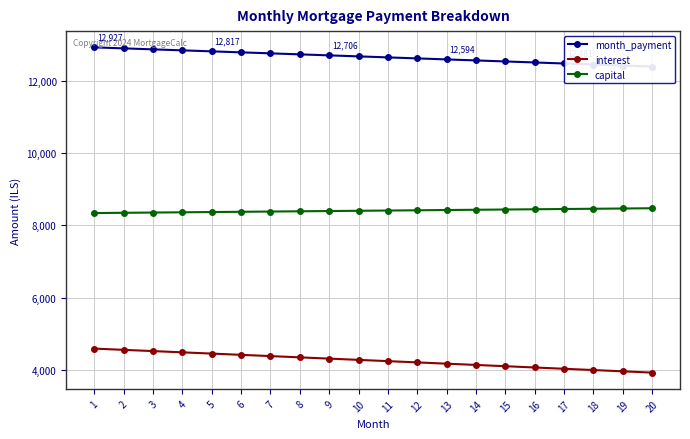

What is the lowest value of the capital series?

8340.3